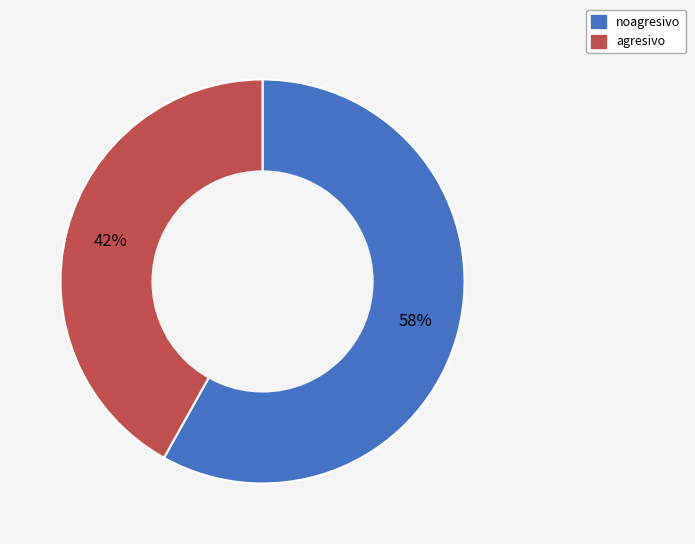

The noagresivo slice represents 58% of the pie. True or false?

True